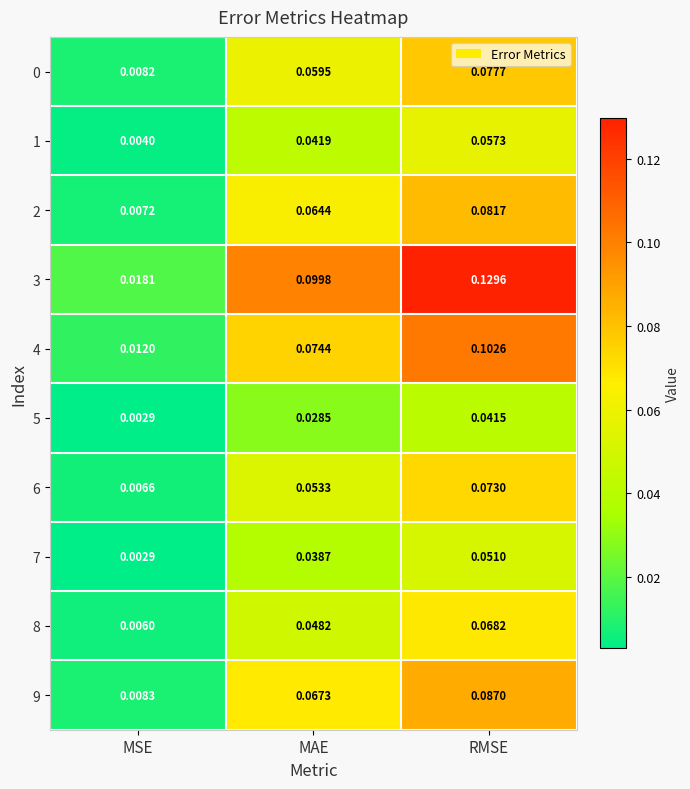

List the labels in order of 3 value, largest first.

RMSE, MAE, MSE